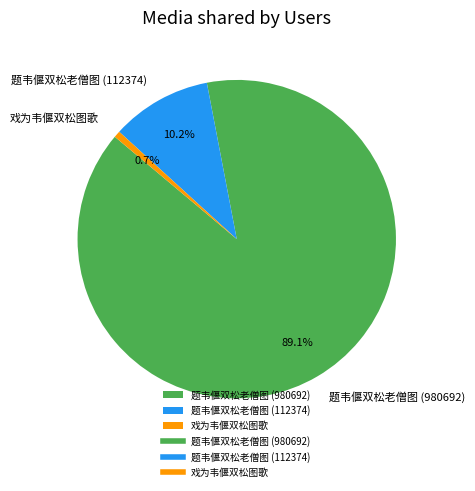

Is there a majority slice in this chart?

Yes